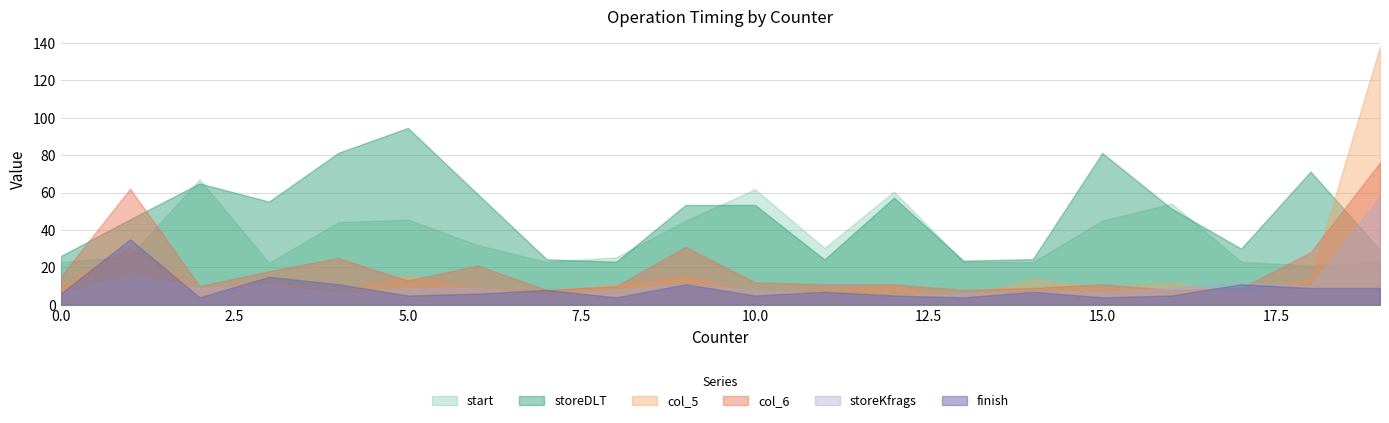

What is the spread (max minus min) of values at 5.0?

89.5